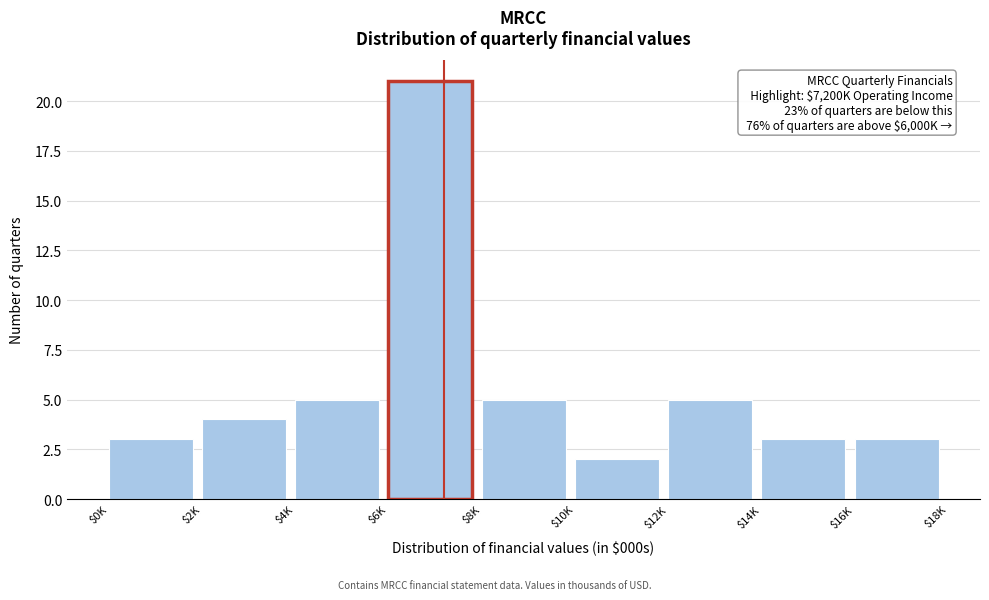

Reading right to left, what are all the values shown in this chart?

3	3	5	2	5	21	5	4	3